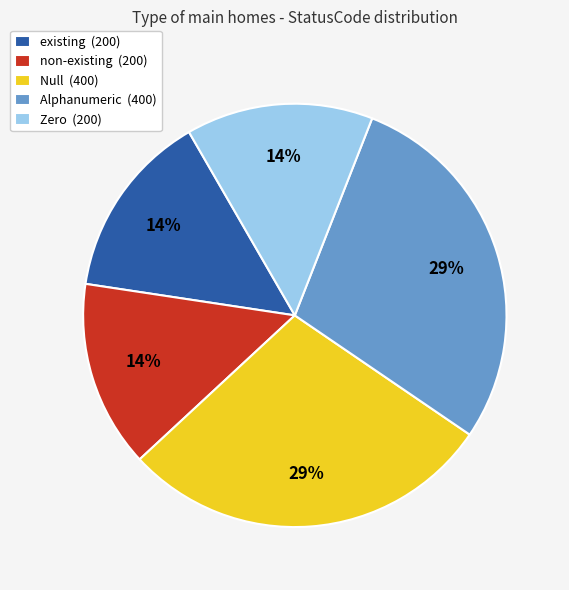

To the nearest percent, what is the average slice percentage?

20%